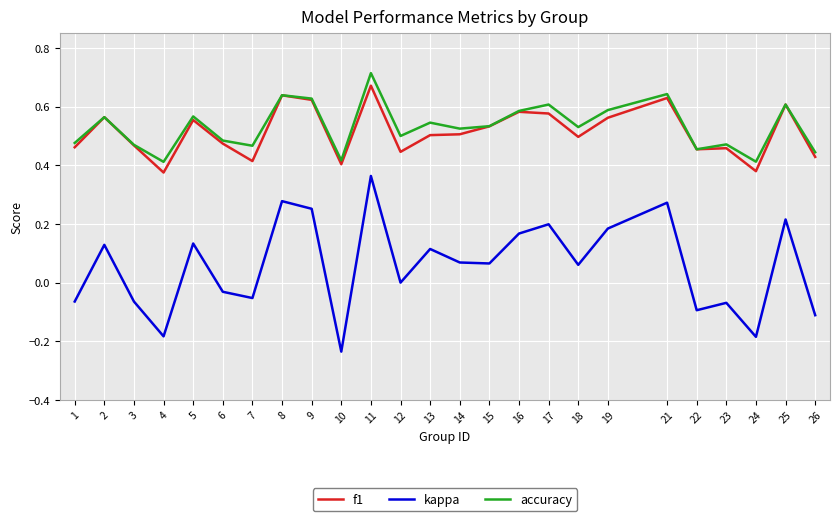

True or false: kappa has more than 1 interior local peaks.

True